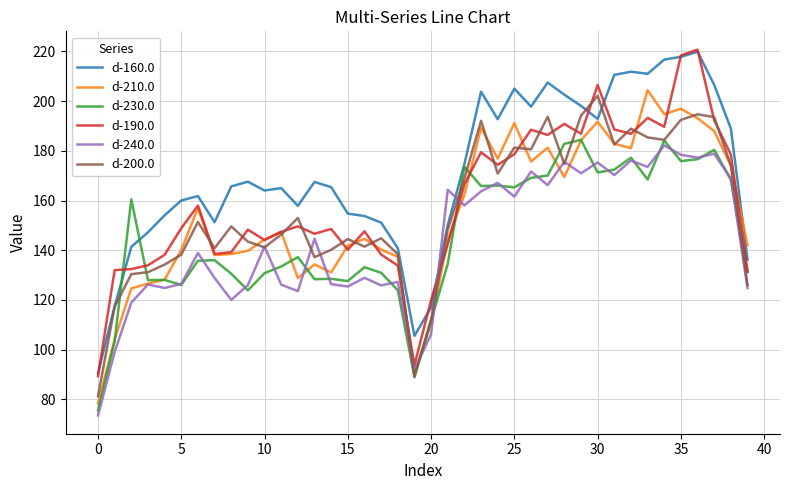

Is this an area chart (filled region under the line)?

No